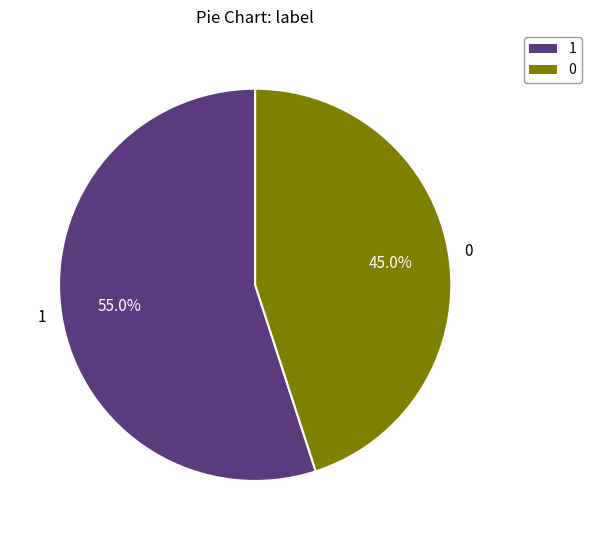

To the nearest percent, what portion does 0 represent?

45%